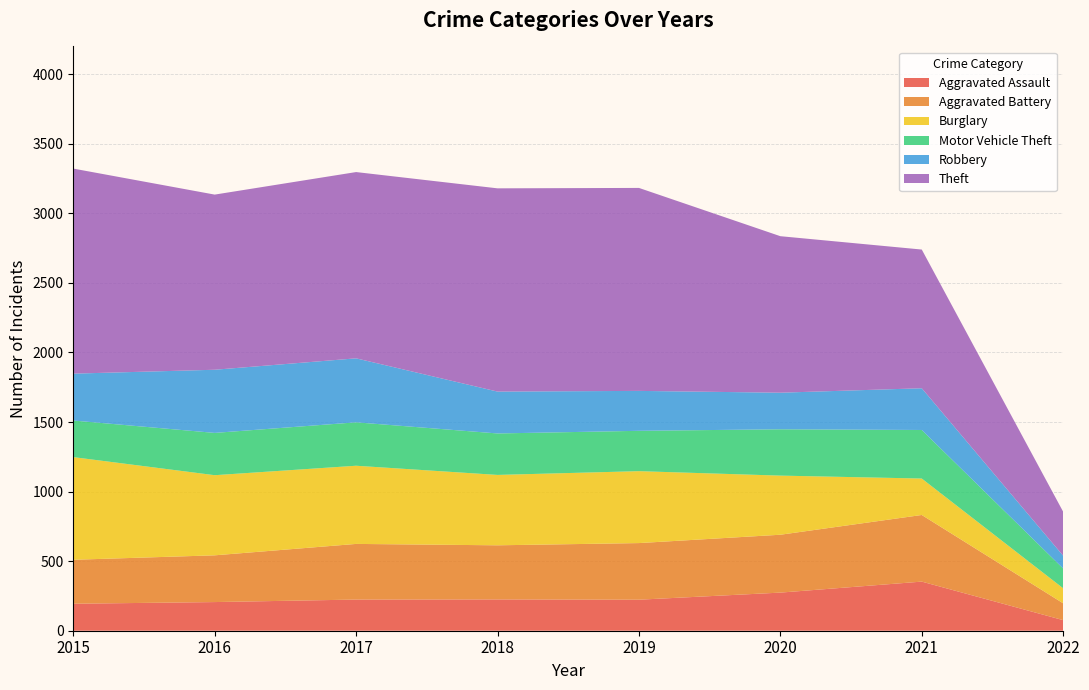

Reading left to right, transcribe all the data shown in this chart.

Aggravated Assault: 2015=194	2016=206	2017=224	2018=225	2019=223	2020=274	2021=353	2022=76
Aggravated Battery: 2015=316	2016=336	2017=400	2018=389	2019=407	2020=416	2021=479	2022=121
Burglary: 2015=738	2016=576	2017=562	2018=506	2019=517	2020=425	2021=262	2022=108
Motor Vehicle Theft: 2015=263	2016=304	2017=312	2018=298	2019=290	2020=333	2021=349	2022=142
Robbery: 2015=337	2016=454	2017=460	2018=301	2019=287	2020=263	2021=300	2022=92
Theft: 2015=1474	2016=1259	2017=1339	2018=1461	2019=1459	2020=1125	2021=997	2022=316